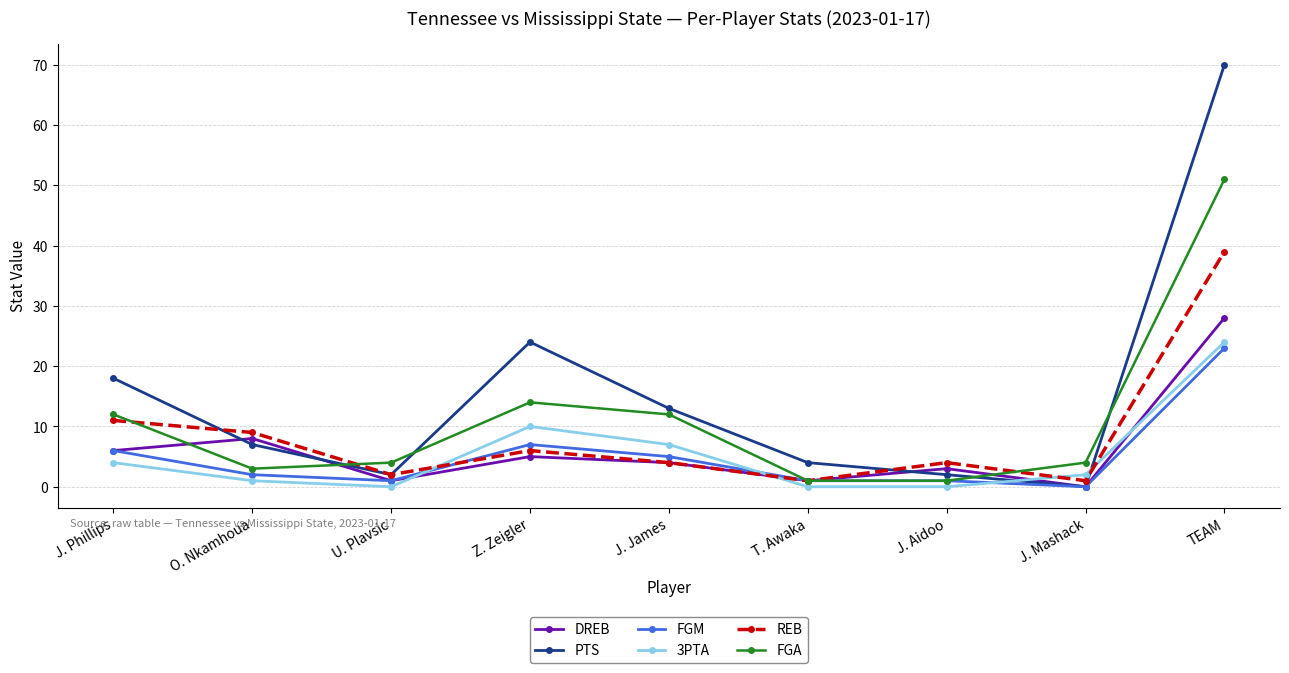

What are all the series names shown in the legend?

DREB, PTS, FGM, 3PTA, REB, FGA